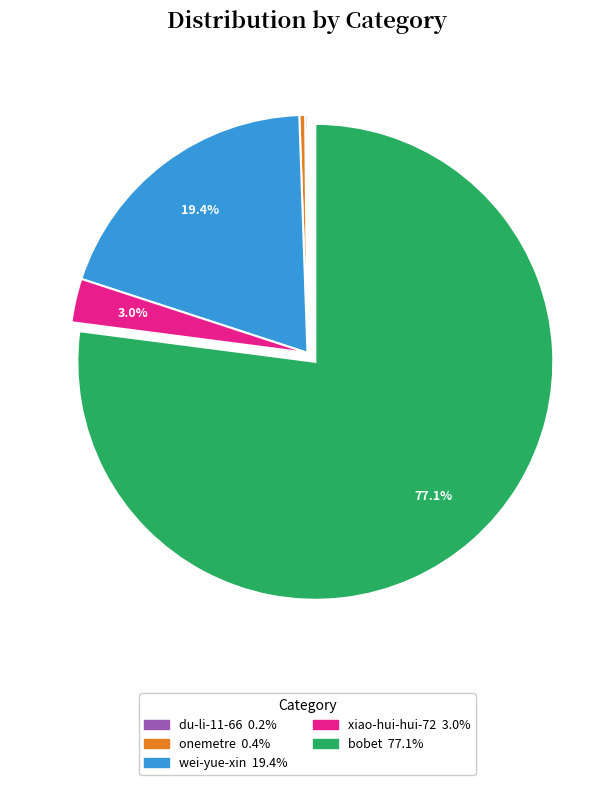

Which has a higher value, bobet or wei-yue-xin?

bobet